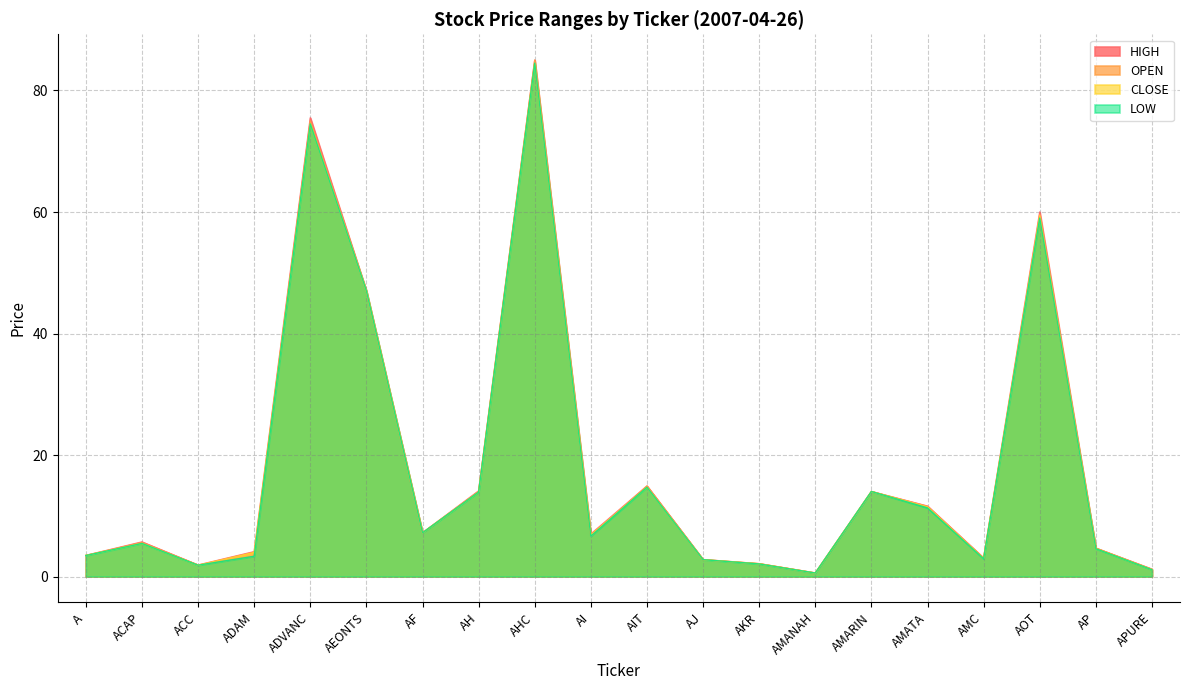

What is the maximum value for LOW?

84.5